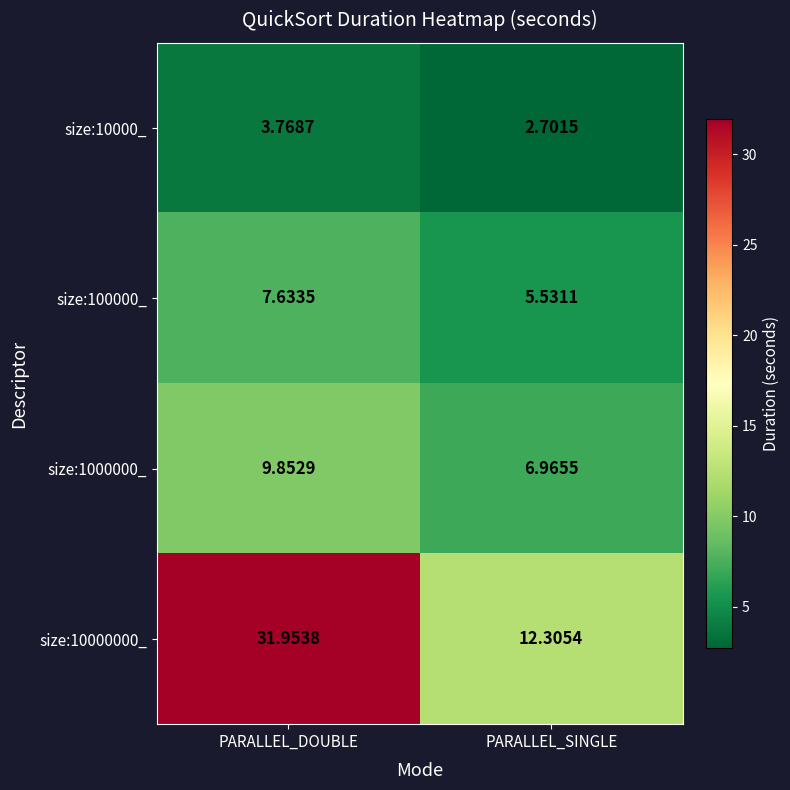

Rank the categories by size:10000_ value from lowest to highest.

PARALLEL_SINGLE, PARALLEL_DOUBLE